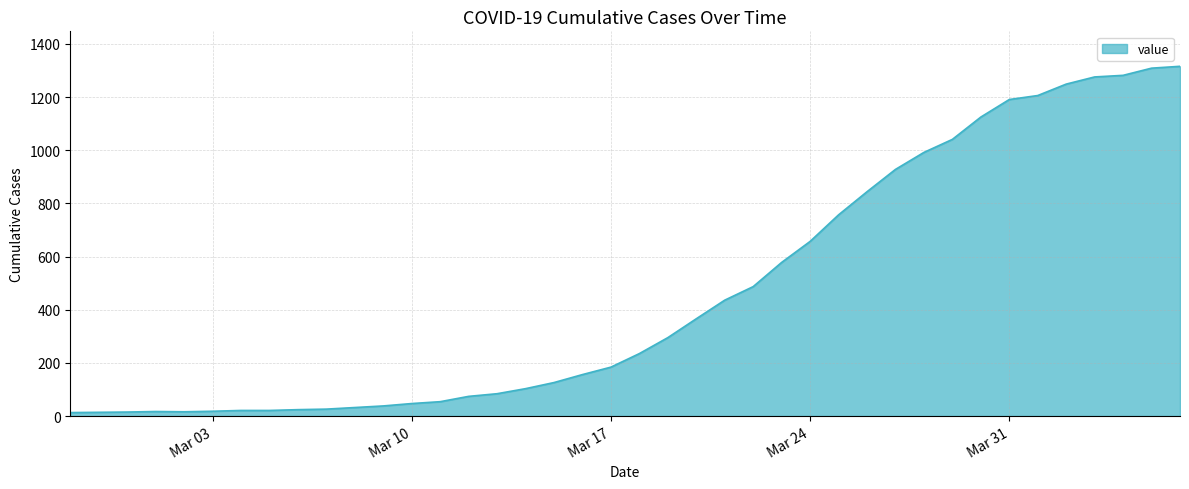

What is the maximum value shown in the chart?

1316